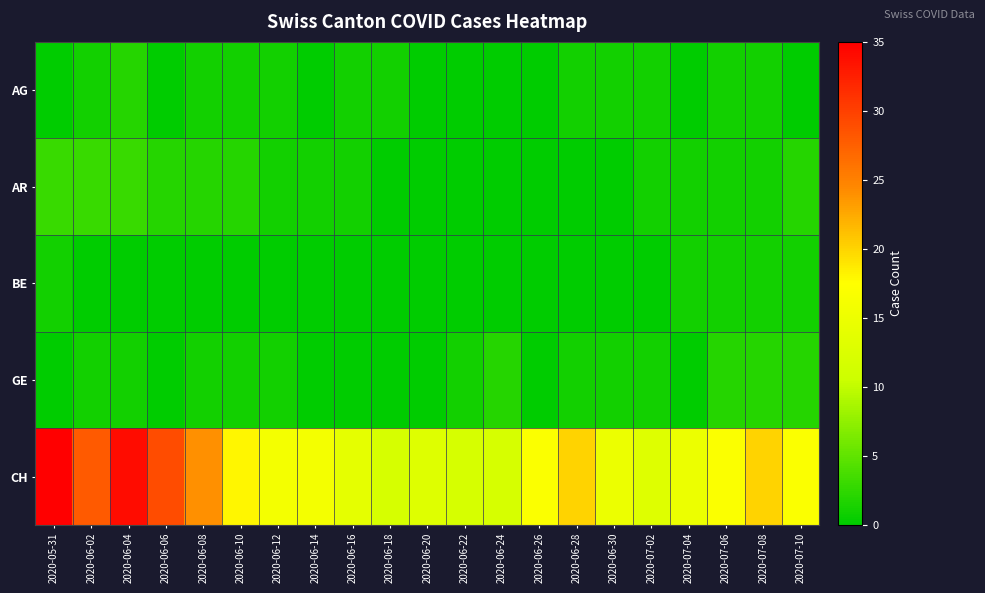

How many data points does each series have?

21